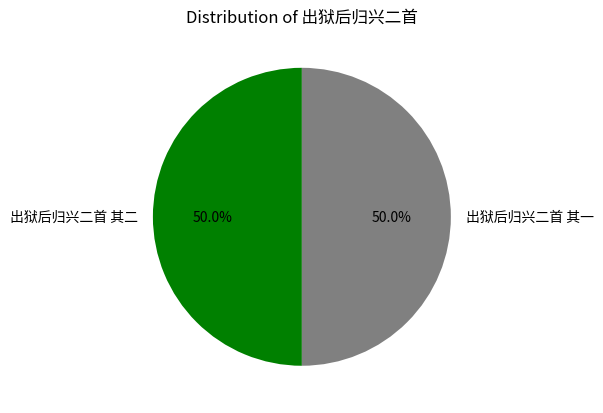

Count the number of slices in the pie.

2